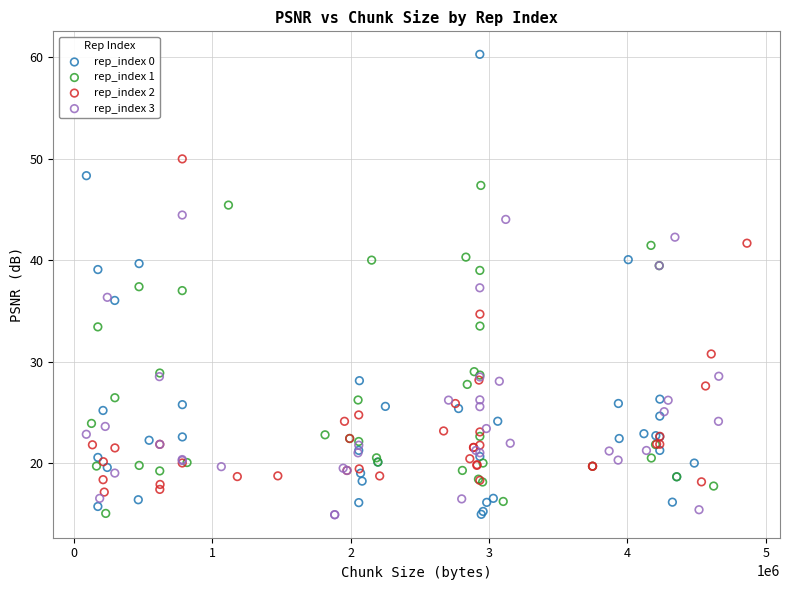

Which series has the largest Y range (max minus min)?

rep_index 0